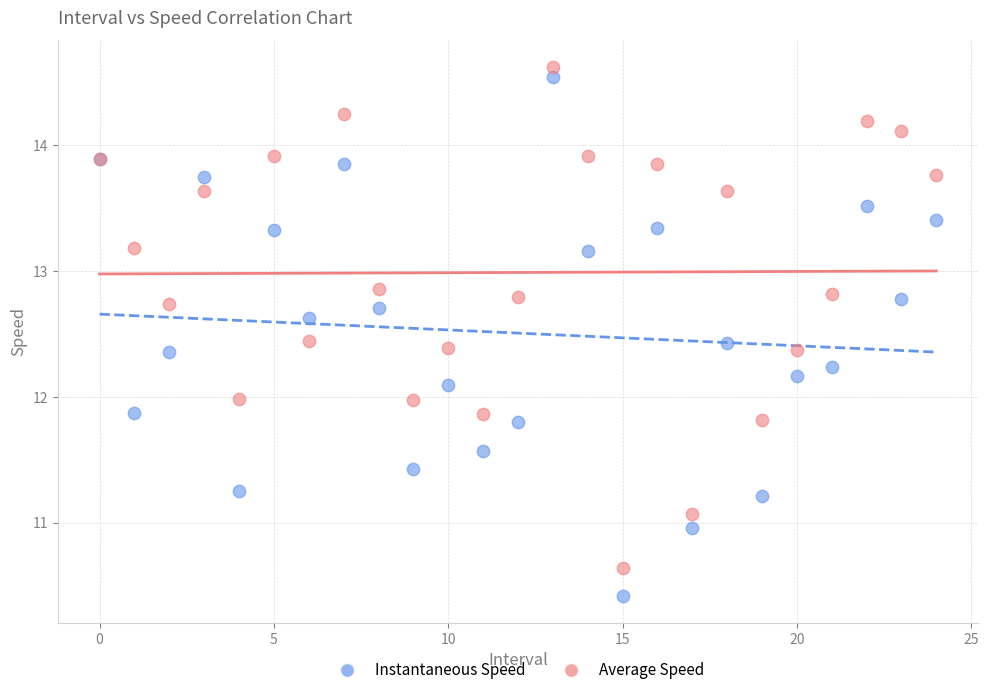

What are all the series names shown in the legend?

Instantaneous Speed, Average Speed